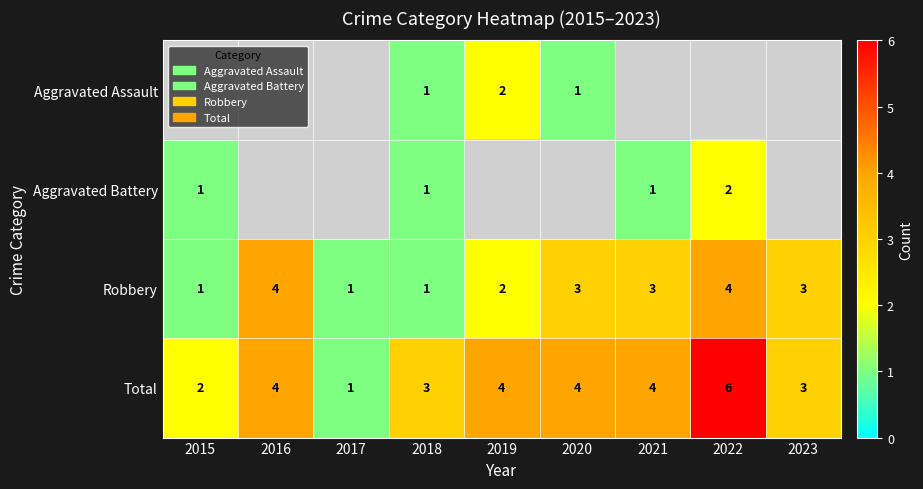

Count the Total values in the range 3 to 4.

6